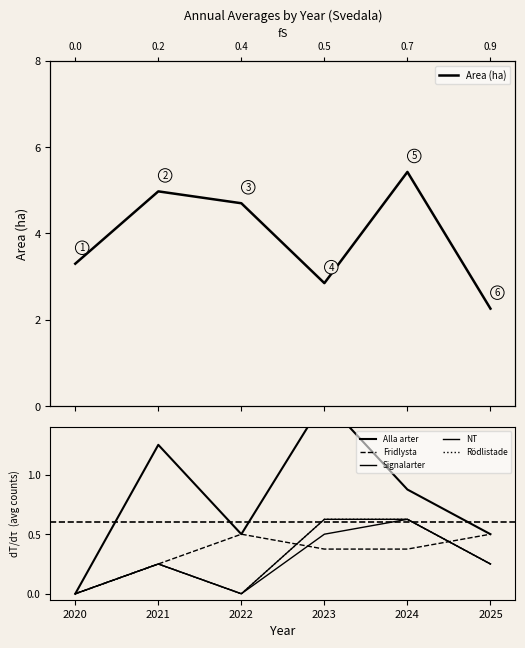

True or false: Alla arter and Rödlistade cross at least once.

False